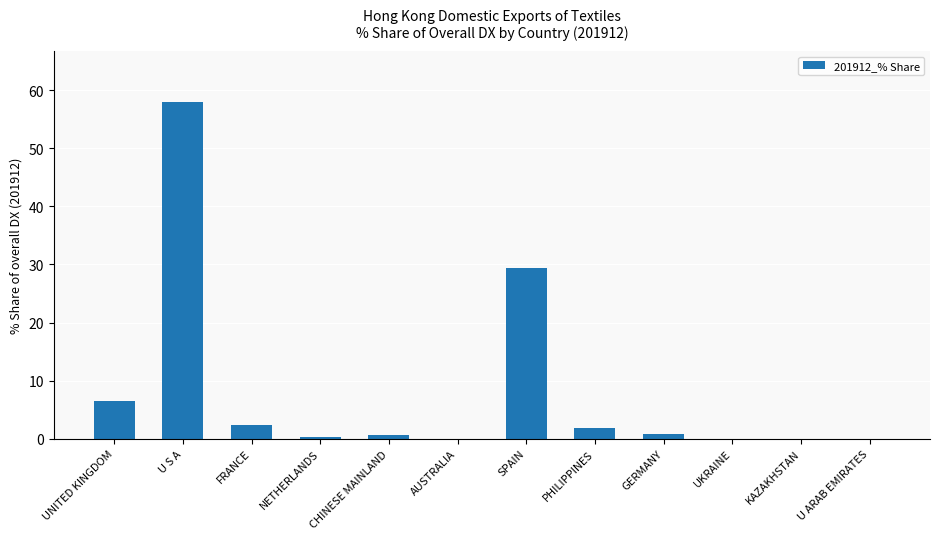

Read the value at NETHERLANDS.

0.2